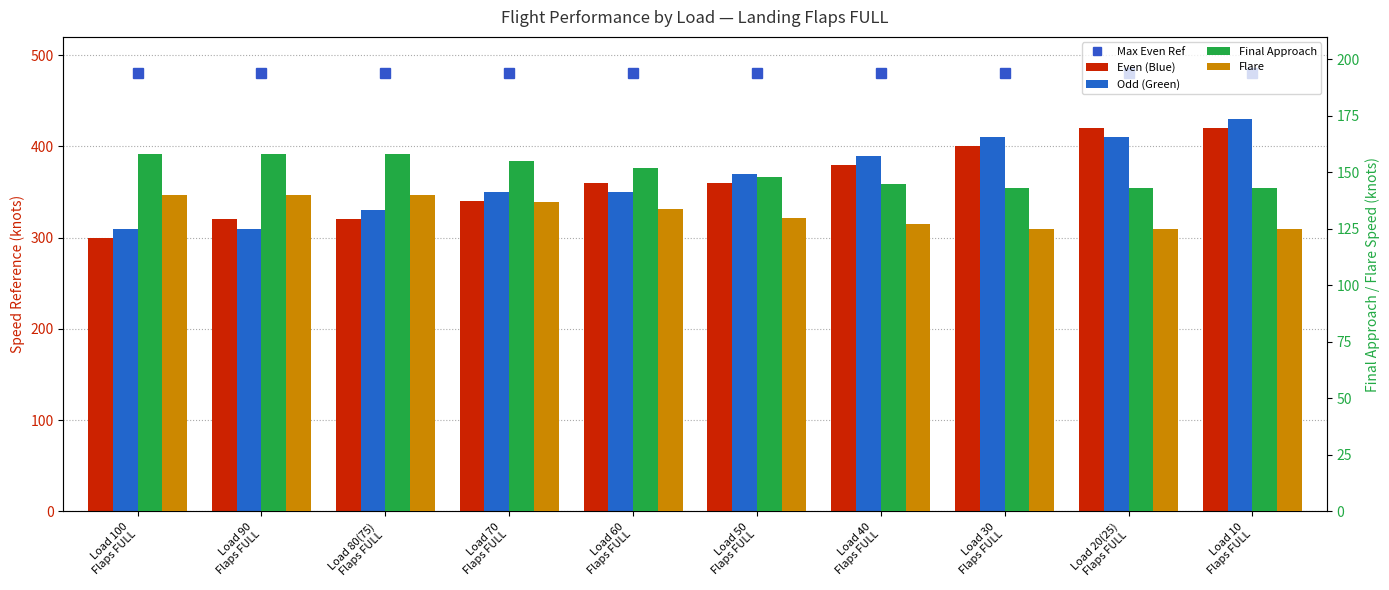

Is the value of Even (Blue) at Load 90
Flaps FULL greater than the value of Flare at Load 10
Flaps FULL?

Yes